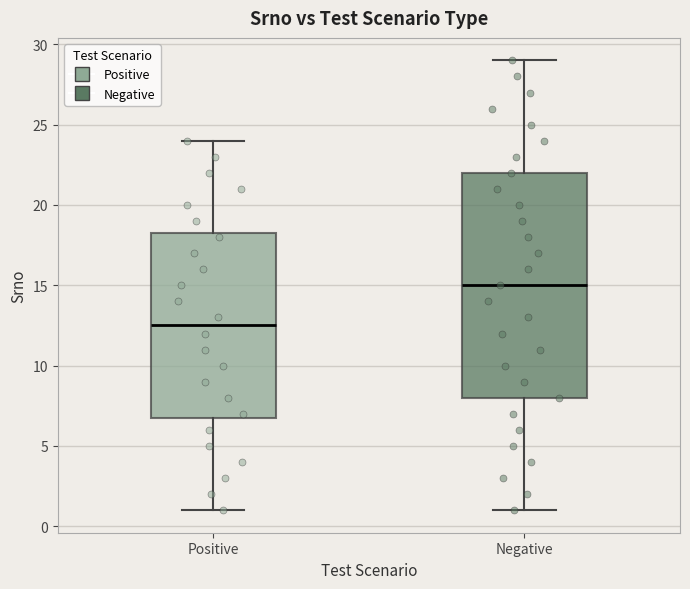

Reading left to right, read every box against the y-axis: the position of its median line, the range the box covers, and the ends of its whiskers. The values are not printed on the chart, so give them approximately, as read against the axis.

Positive: median 12.5, box 7.0 to 18.5, whiskers 1.0 to 24.0
Negative: median 15.0, box 8.0 to 22.0, whiskers 1.0 to 29.0